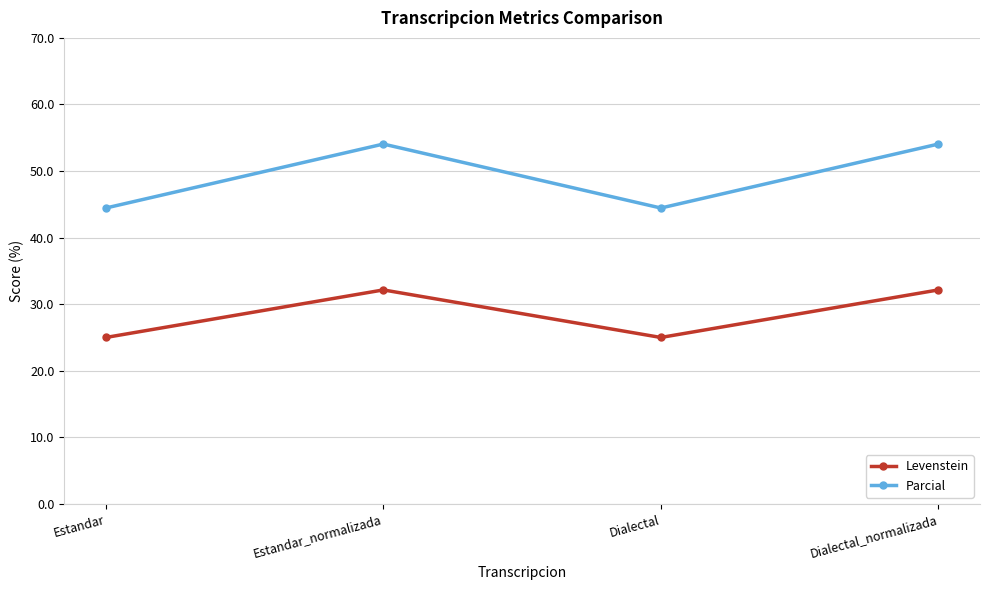

In Parcial, how many points are lower than both neighbors (excluding endpoints)?

1